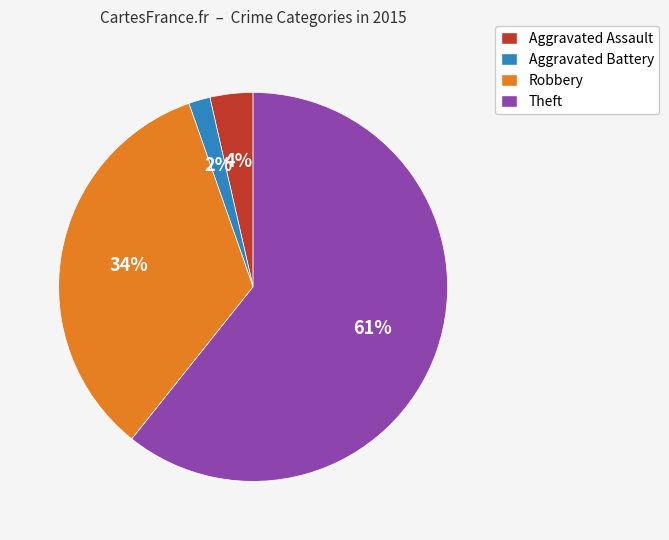

Rank the categories by value from lowest to highest.

Aggravated Battery, Aggravated Assault, Robbery, Theft